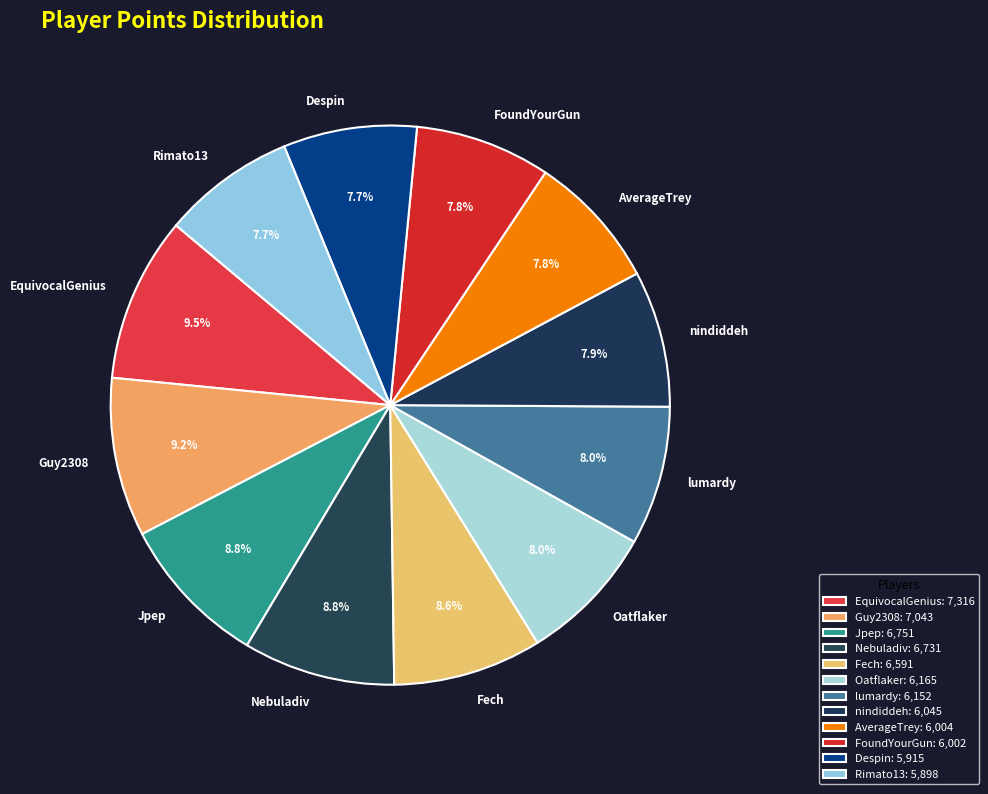

Is FoundYourGun the majority of the pie?

No